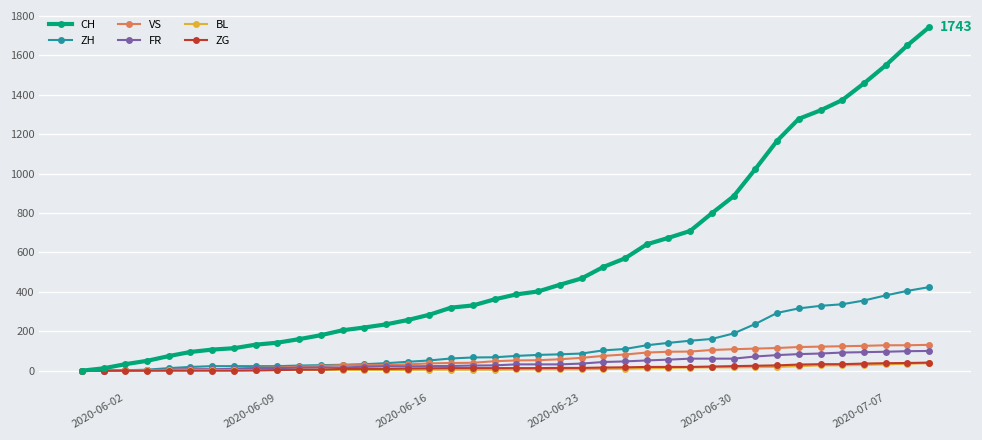

At how many categories does at least one series exceed 1072?

8